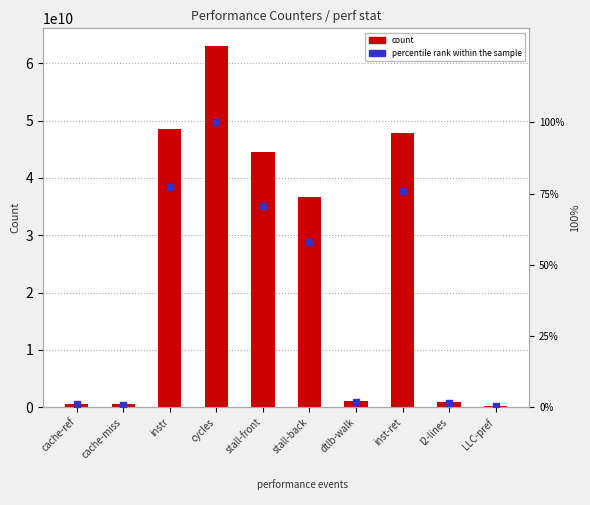

Which series has the largest total across all categories?

value